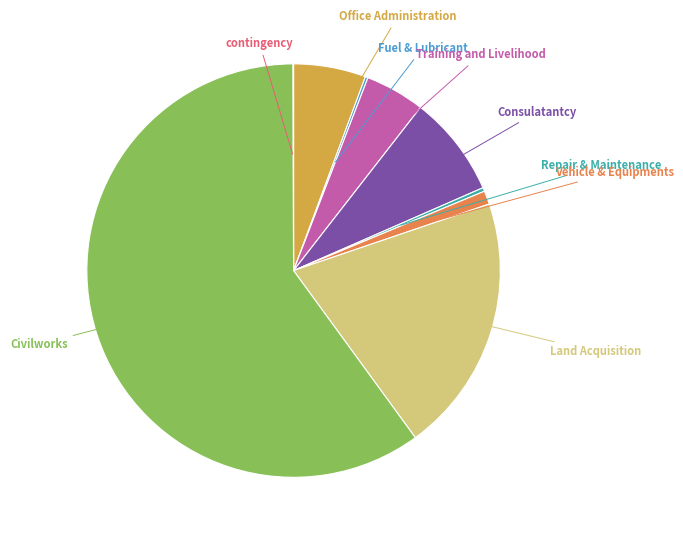

Is the sum of Repair & Maintenance and Office Administration greater than half?

No